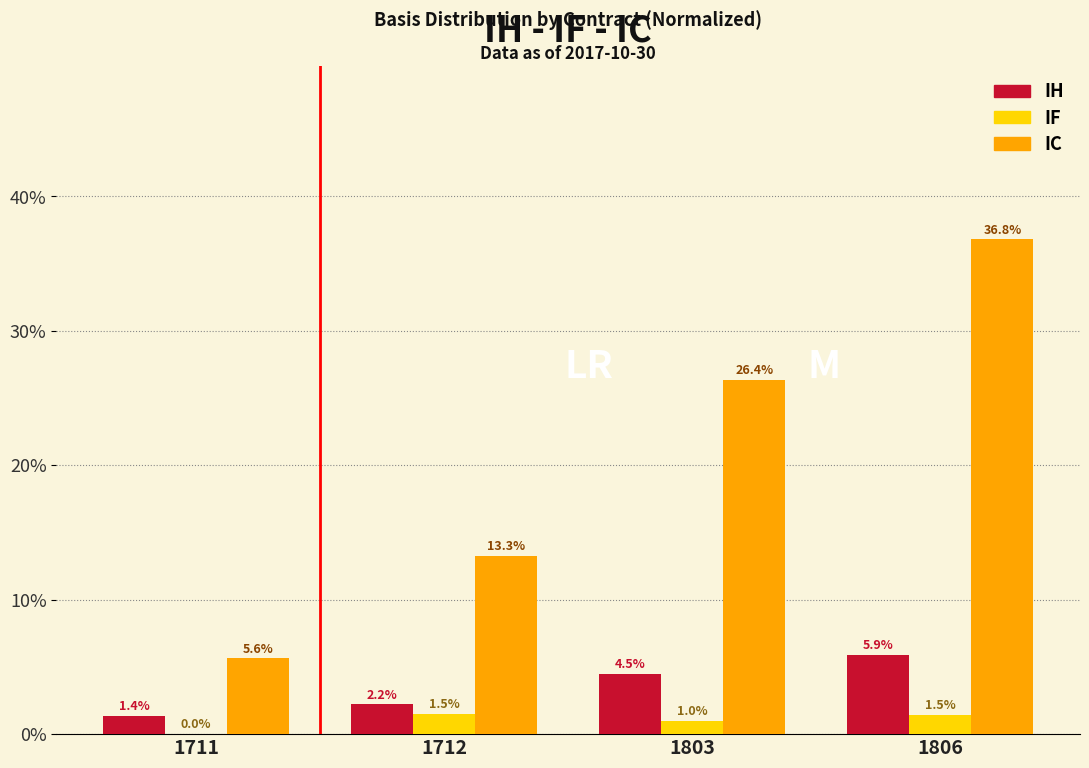

The IF series shows 1.5 at 1806. True or false?

True